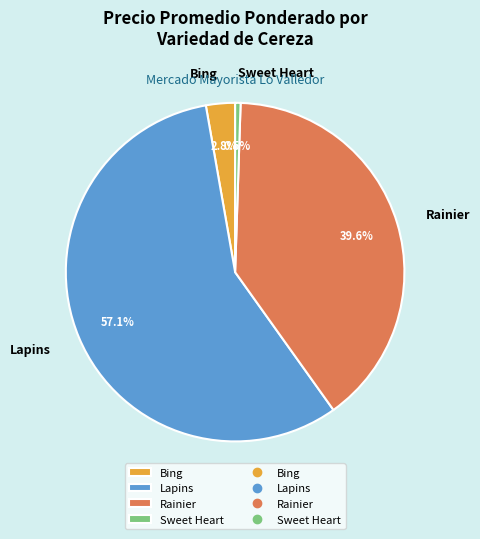

Which slice is the largest?

Lapins